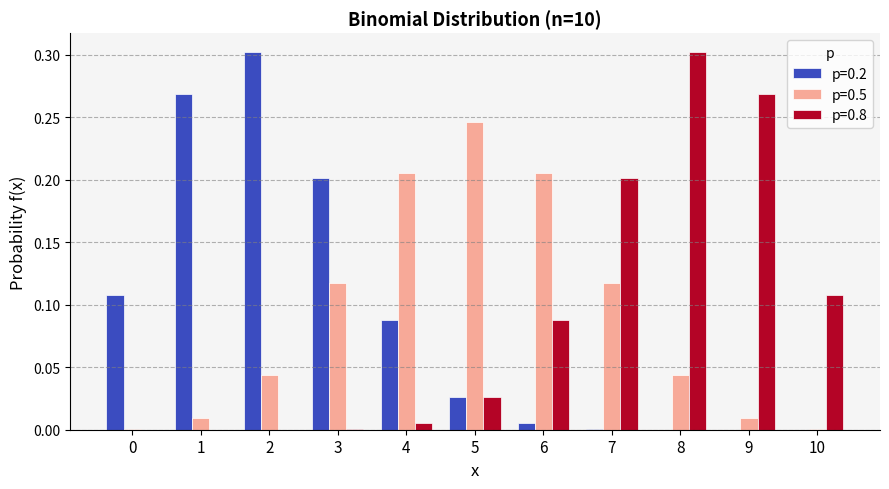

Are the bars grouped side by side (vs. stacked)?

Yes